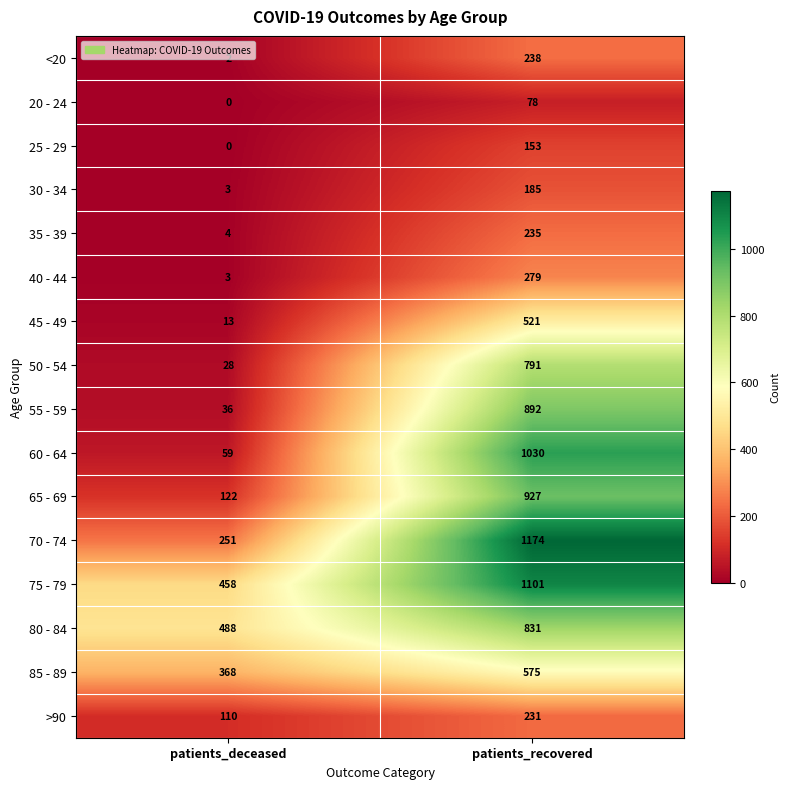

What is the maximum value shown in the chart?

1174